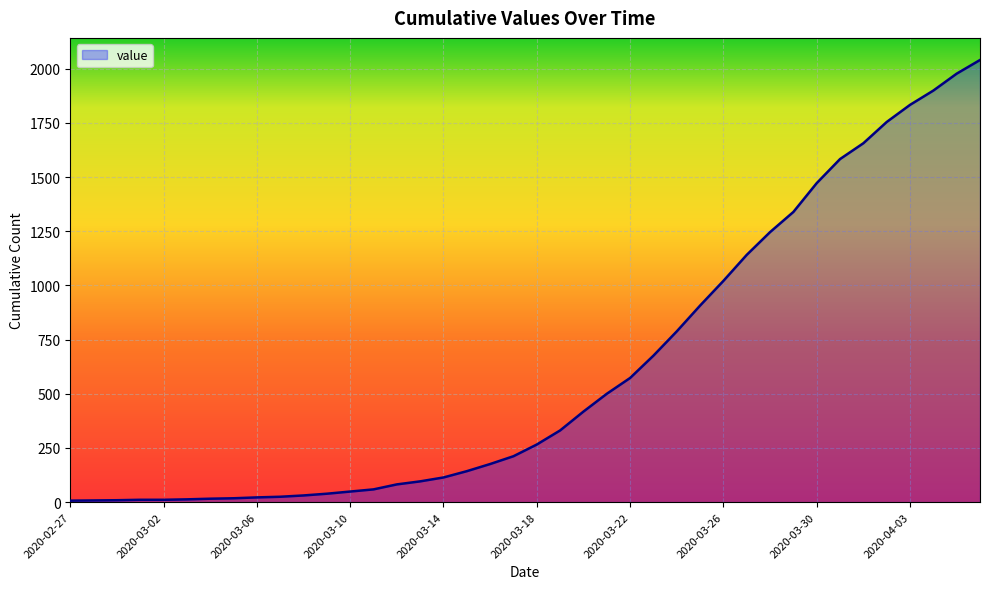

What is the greatest value displayed?

2040